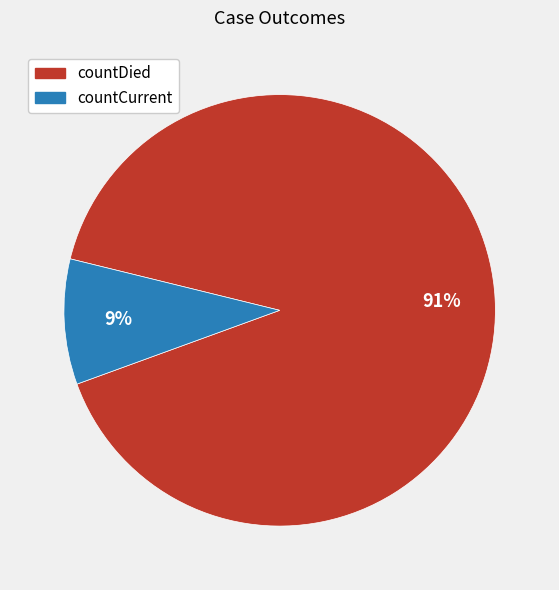

Which category has the smallest portion of the pie?

countCurrent